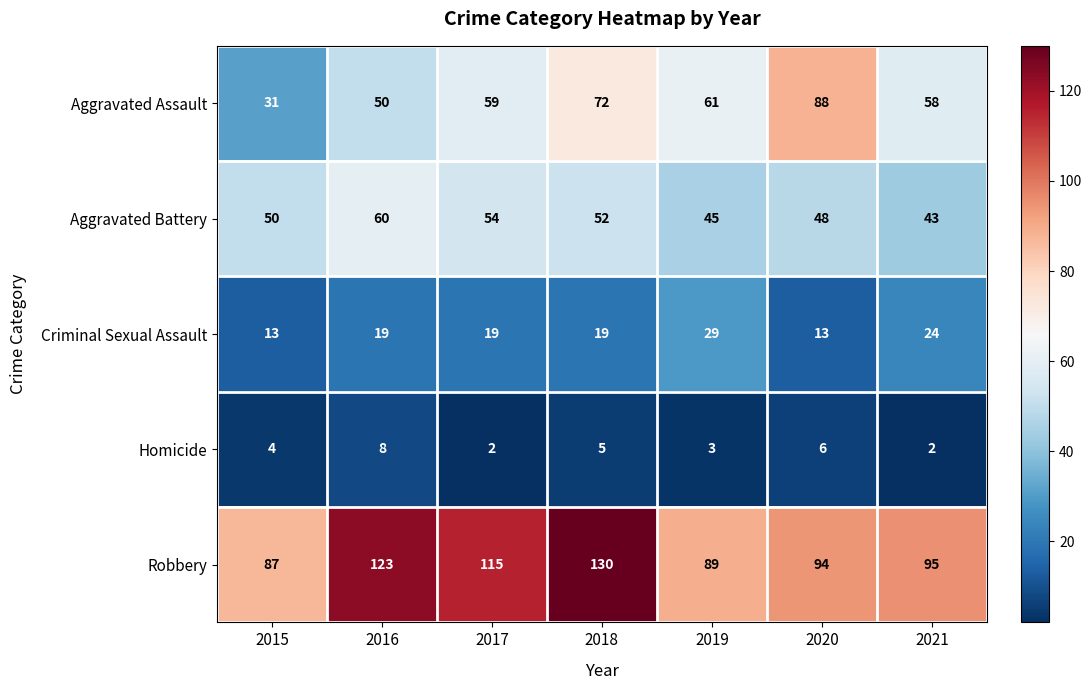

What is the spread (max minus min) of values at 2017?

113